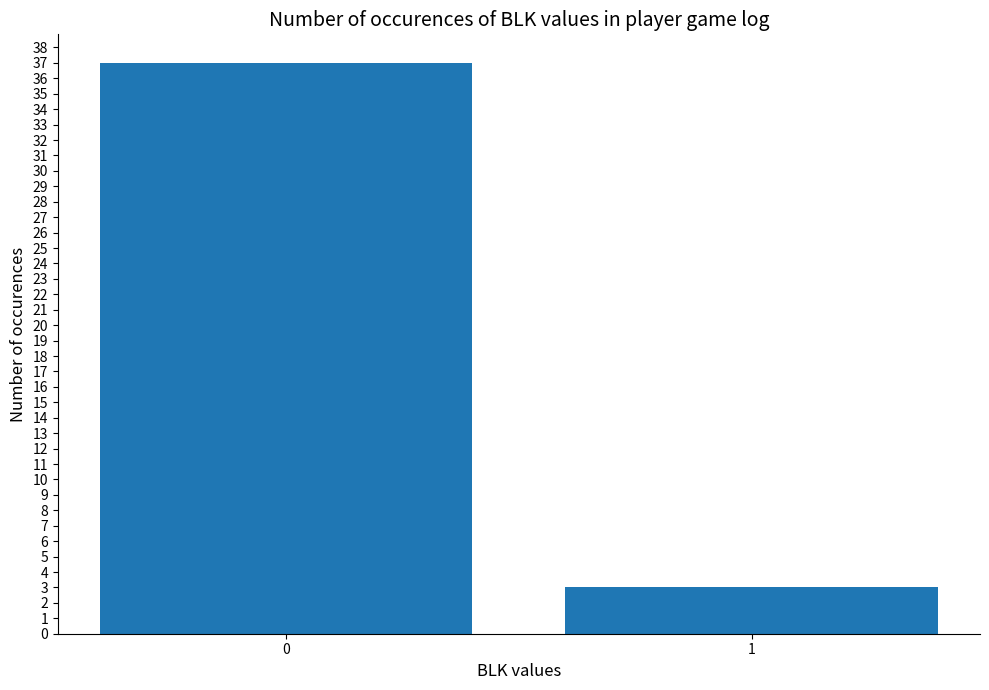

How many bars are there in total?

2